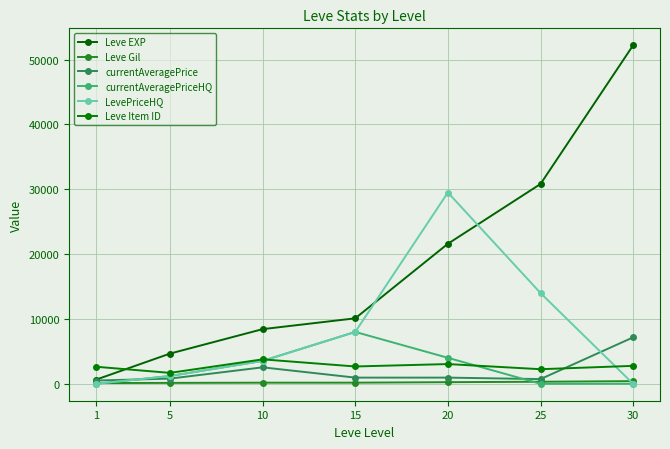

How many lines are shown in the chart?

6